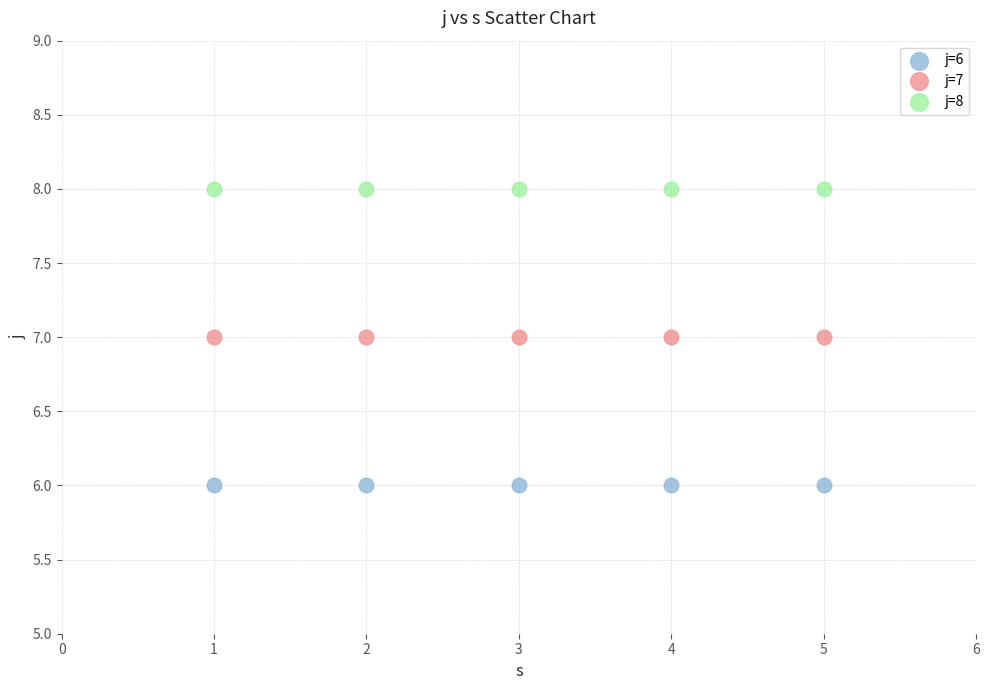

Which series contains the highest Y value?

j=8